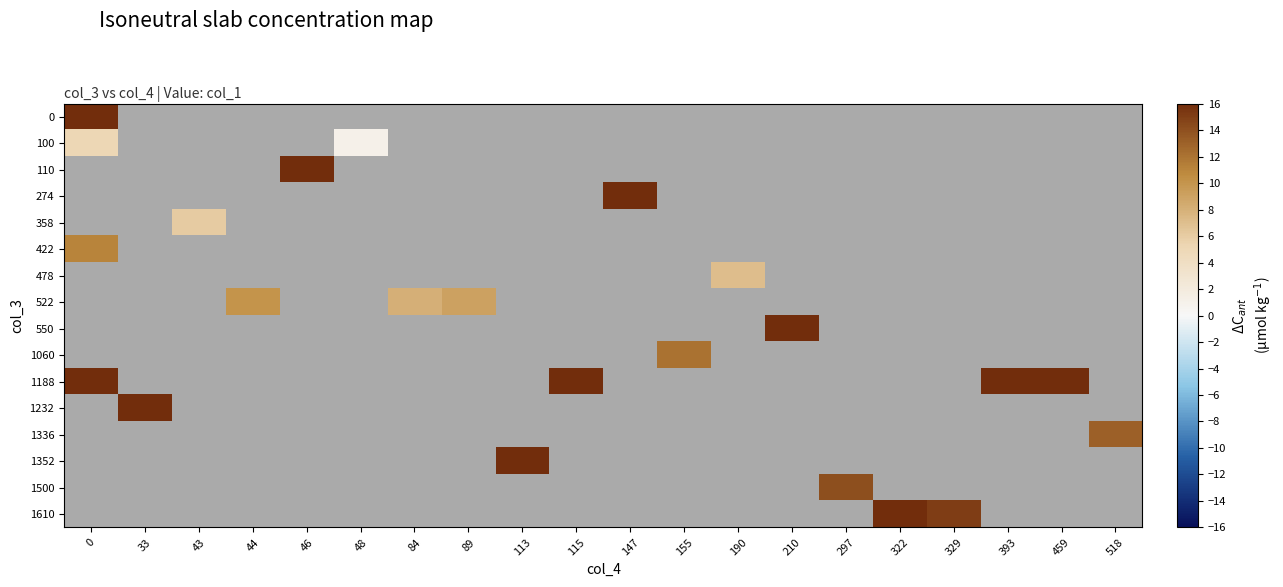

What is the approximate value of row_10 at 115?

20.0